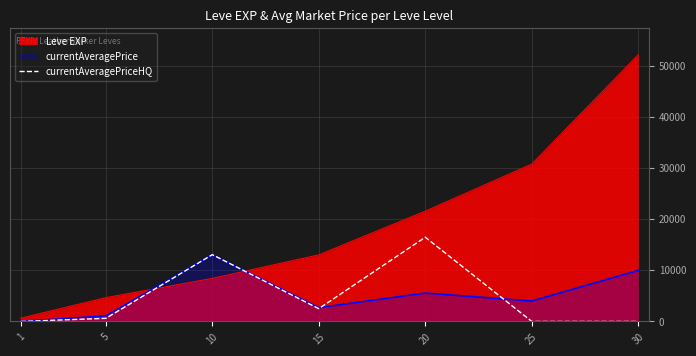

Where does the data first go above 604?

5